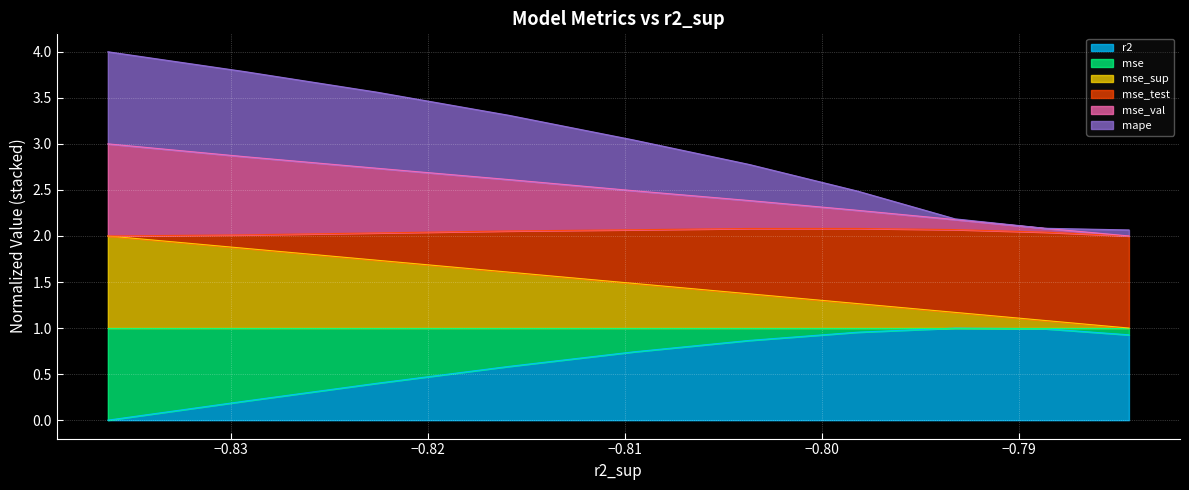

Which series has the largest range (max minus min)?

mse_val